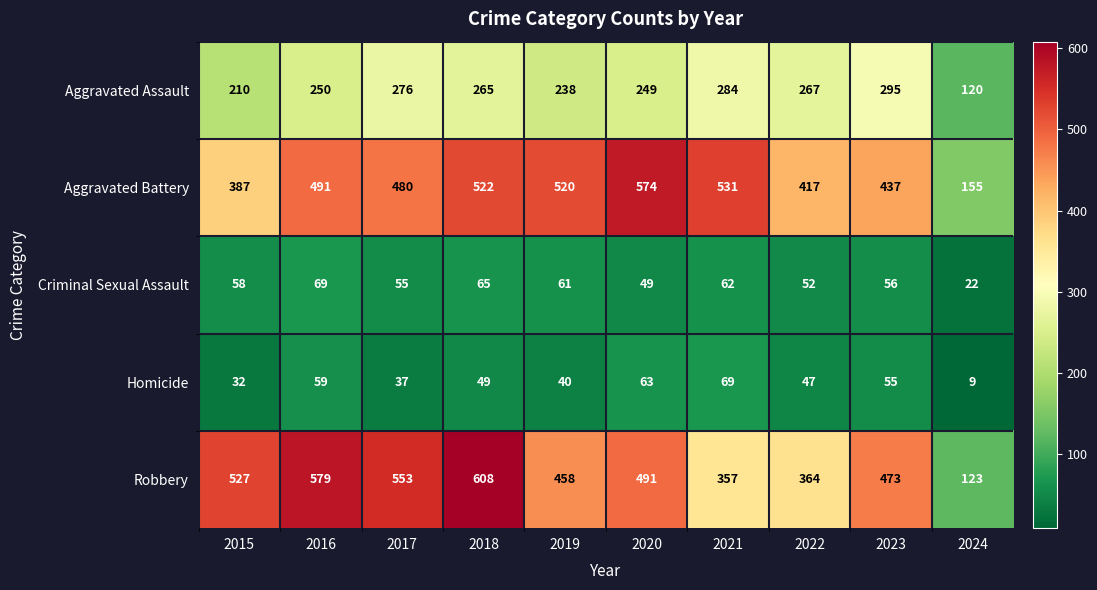

At which label does Homicide reach its minimum?

2024